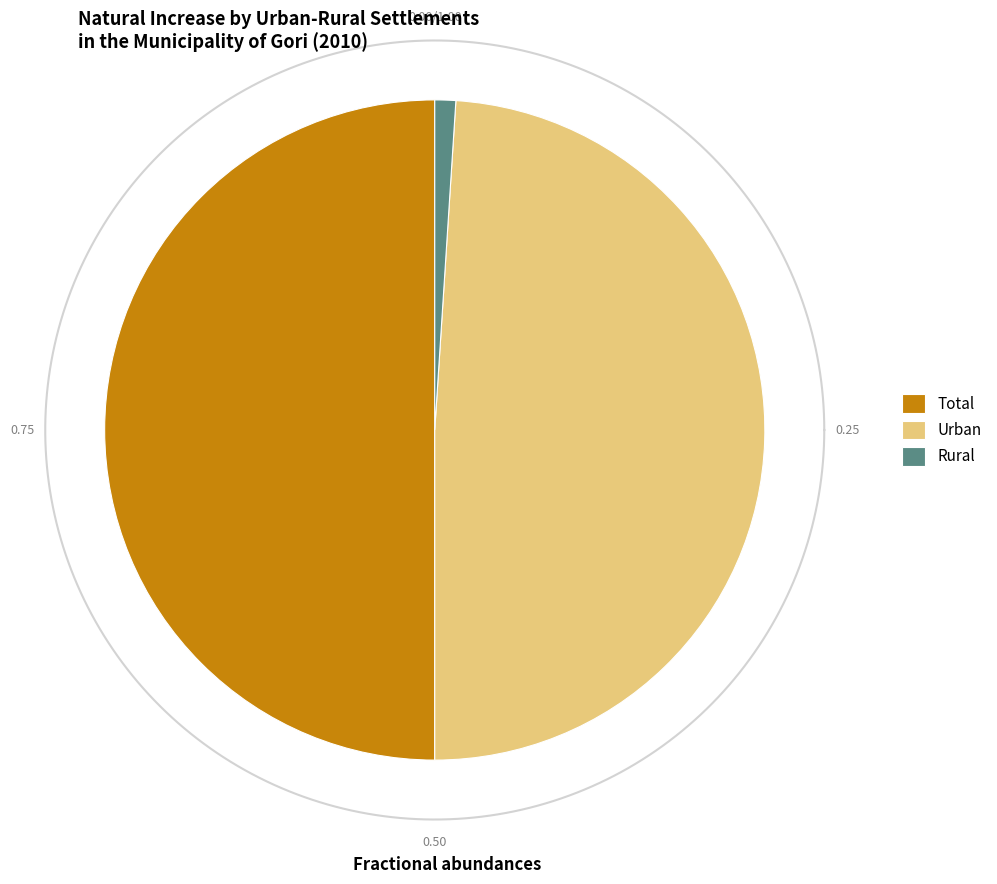

Which category has the smallest portion of the pie?

Rural